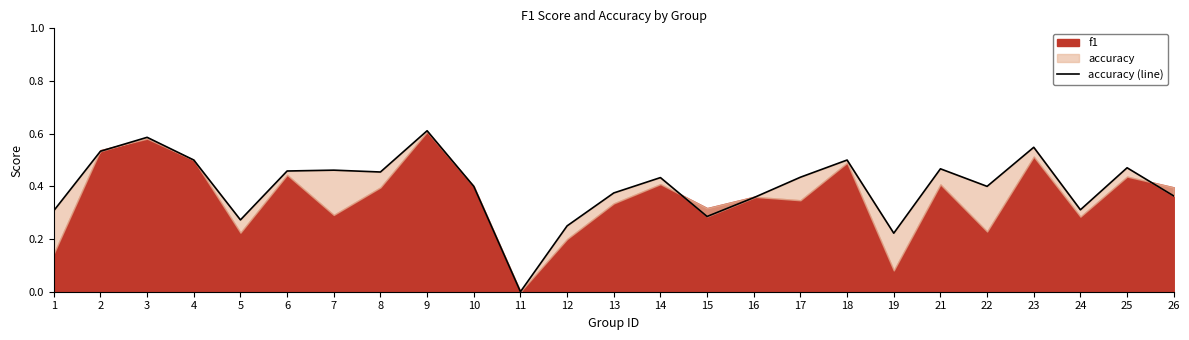

Rank the categories by value from highest to lowest.

9, 3, 23, 2, 4, 18, 25, 21, 7, 6, 8, 17, 14, 10, 22, 13, 26, 16, 24, 1, 15, 5, 12, 19, 11